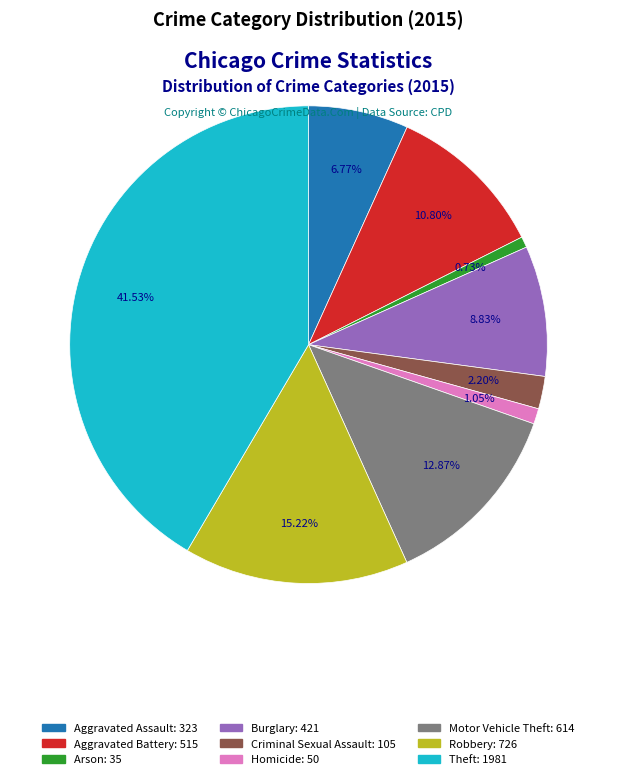

True or false: Arson accounts for 8% of the total.

False